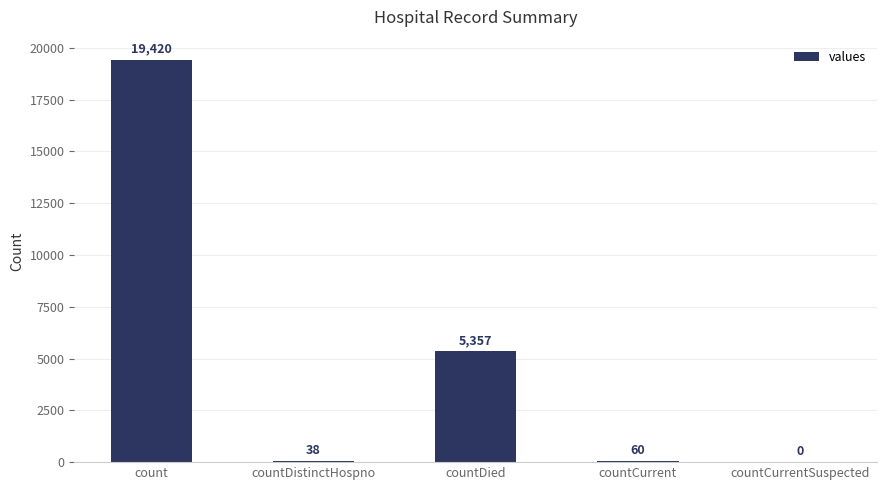

Reading left to right, transcribe all the data shown in this chart.

count=19420	countDistinctHospno=38	countDied=5357	countCurrent=60	countCurrentSuspected=0